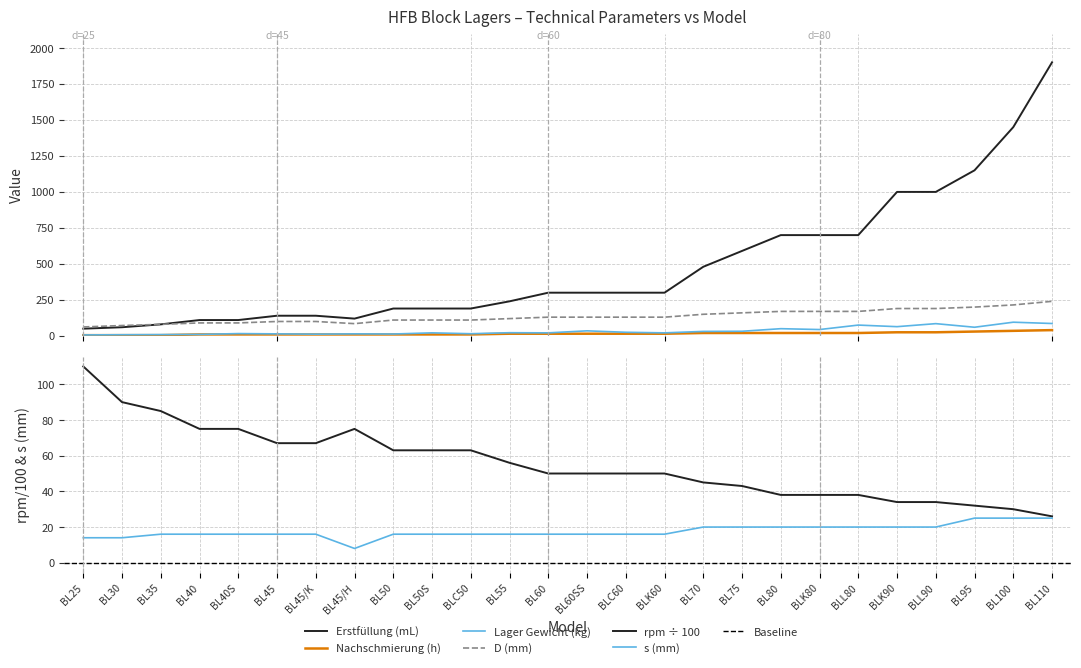

Which series has the largest range (max minus min)?

Erstfuellung (mL)